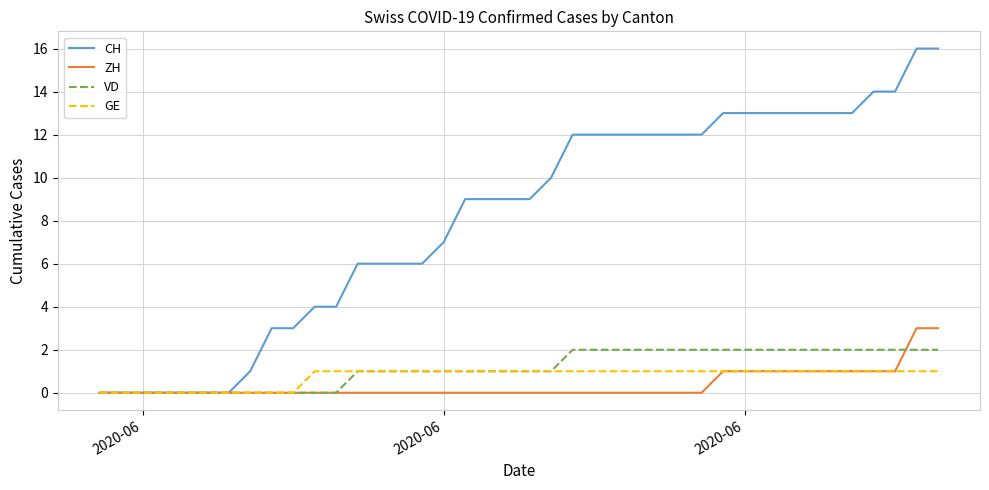

Does the chart have visible grid lines?

Yes